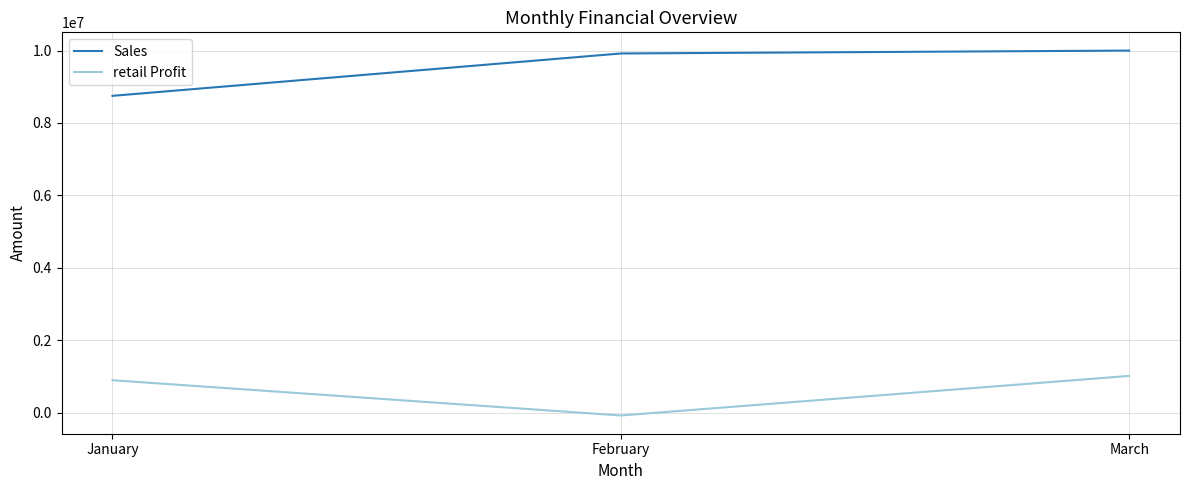

Reading left to right, extract all data points from this chart.

Sales: January=8750000	February=9920000	March=10000000
retail Profit: January=895500	February=-78300	March=1014300